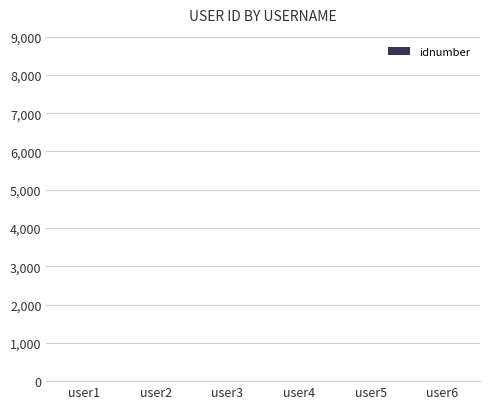

Does the chart contain stacked bars?

No